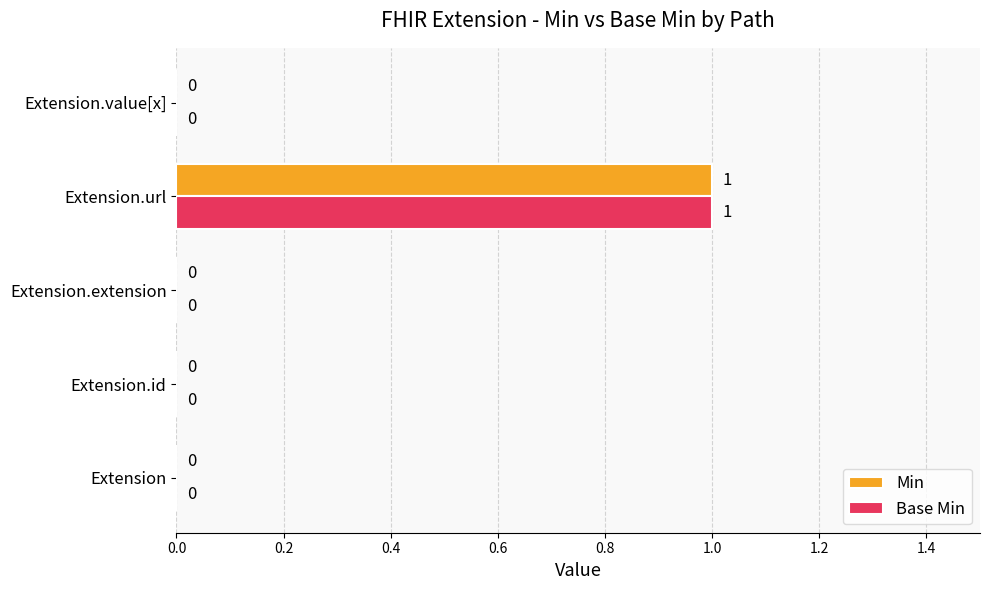

Which category has the highest value in the Min series?

Extension.url